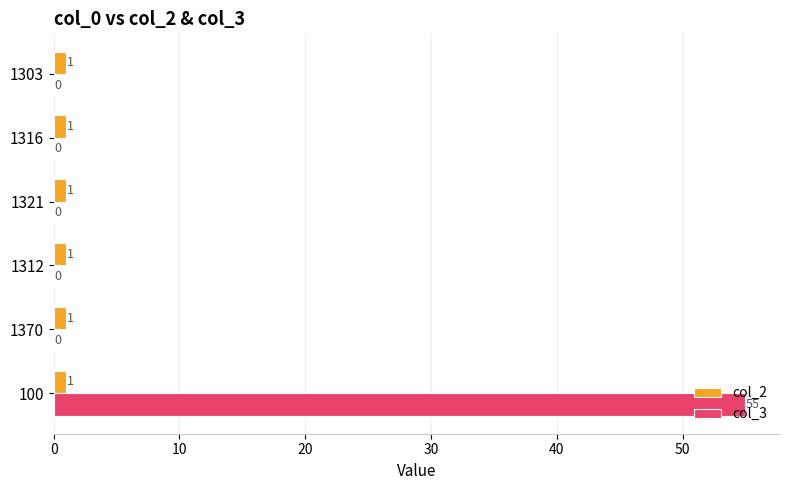

The col_3 series shows 0 at 1316. True or false?

True